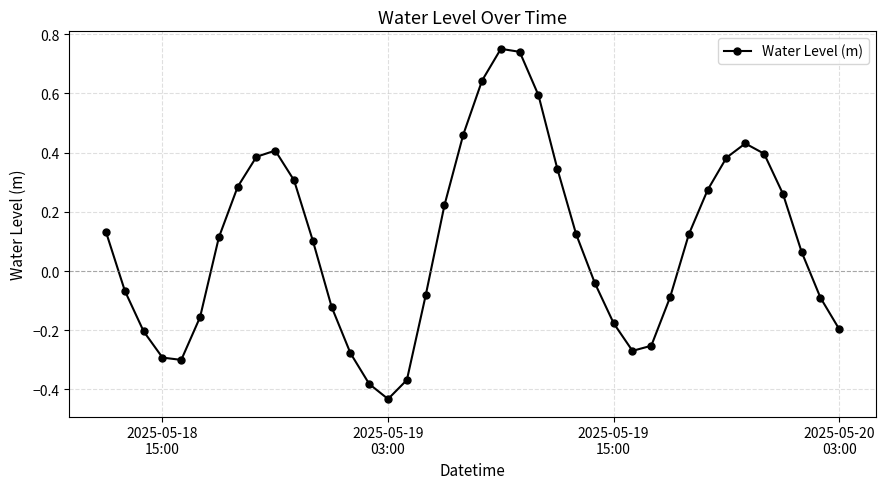

How many values are below 0?

18